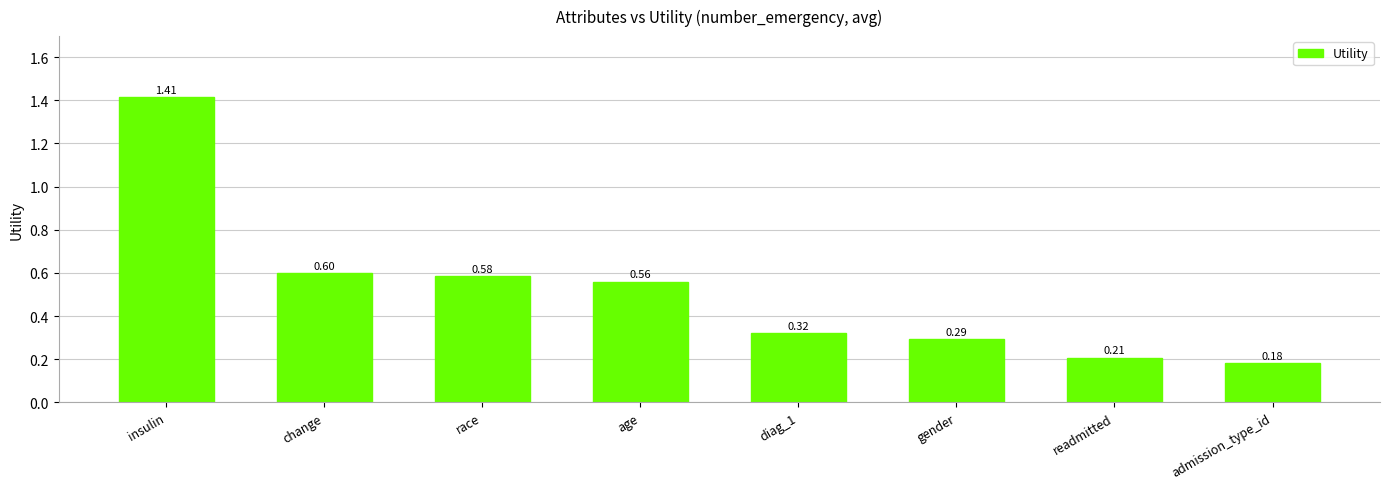

Which category has the lowest value across all series?

admission_type_id